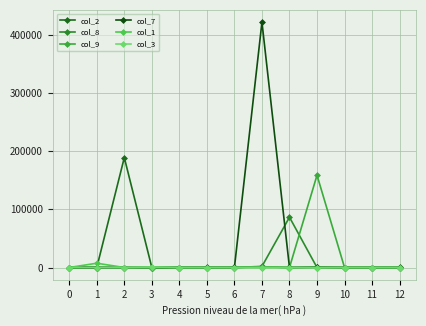

Reading left to right, list all the values displayed in this chart.

col_2: 0=0	1=0	2=188802	3=0	4=24	5=96	6=162	7=1020	8=108	9=642	10=0	11=0	12=50
col_8: 0=0	1=0	2=0	3=0	4=0	5=0	6=84	7=1872	8=86382	9=6	10=6	11=18	12=0
col_9: 0=18	1=0	2=0	3=0	4=0	5=6	6=6	7=1416	8=36	9=158532	10=0	11=18	12=0
col_7: 0=0	1=0	2=0	3=6	4=0	5=0	6=0	7=421392	8=12	9=414	10=0	11=0	12=0
col_1: 0=0	1=7380	2=0	3=0	4=0	5=0	6=0	7=0	8=0	9=0	10=0	11=0	12=0
col_3: 0=0	1=0	2=0	3=966	4=0	5=0	6=0	7=0	8=0	9=0	10=0	11=0	12=0